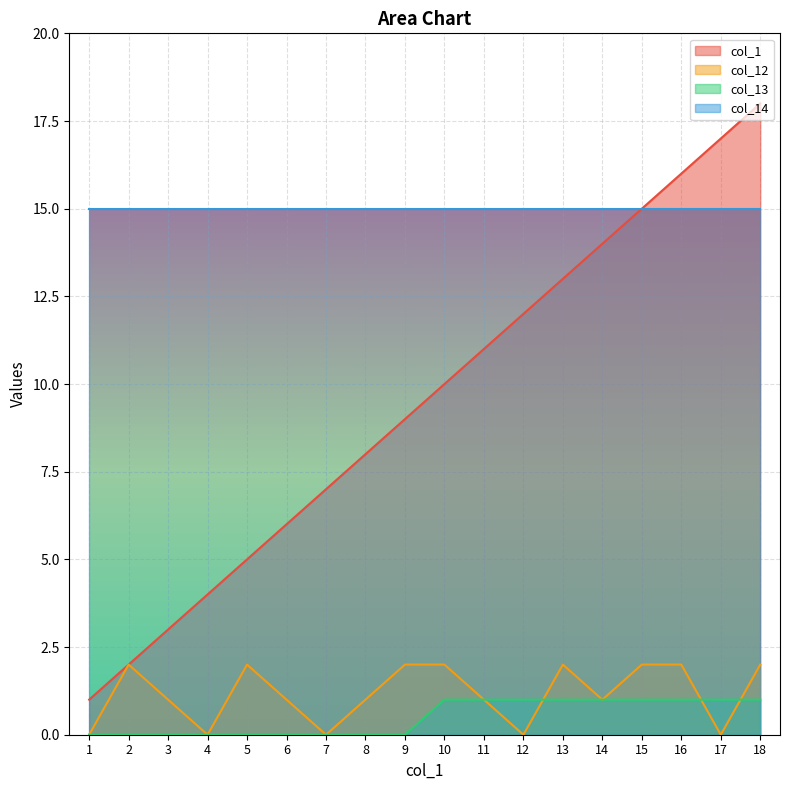

True or false: col_13 has more than 1 points higher than both neighbors.

False